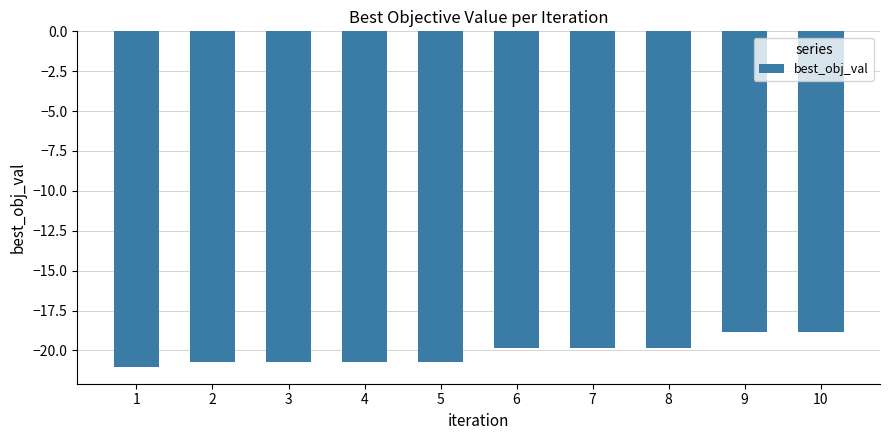

What is the value of the 1st bar from the left?

-21.0